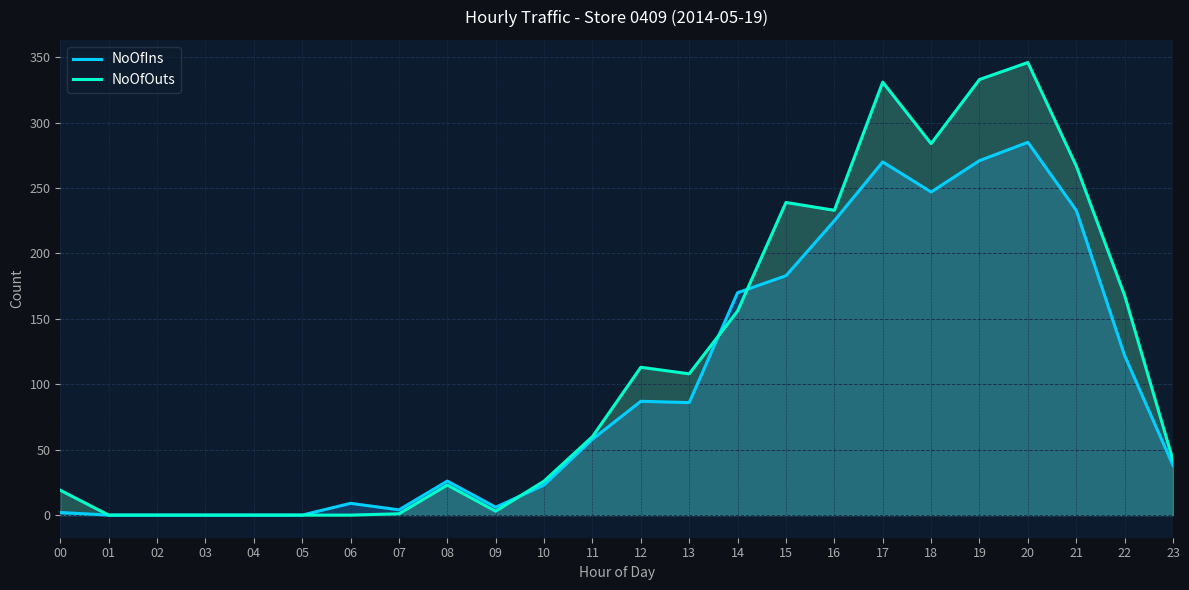

Reading left to right, list all the values displayed in this chart.

NoOfIns: 2	0	0	0	0	0	9	4	26	6	23	58	87	86	170	183	225	270	247	271	285	233	122	38
NoOfOuts: 19	0	0	0	0	0	0	1	23	3	26	60	113	108	156	239	233	331	284	333	346	267	168	42